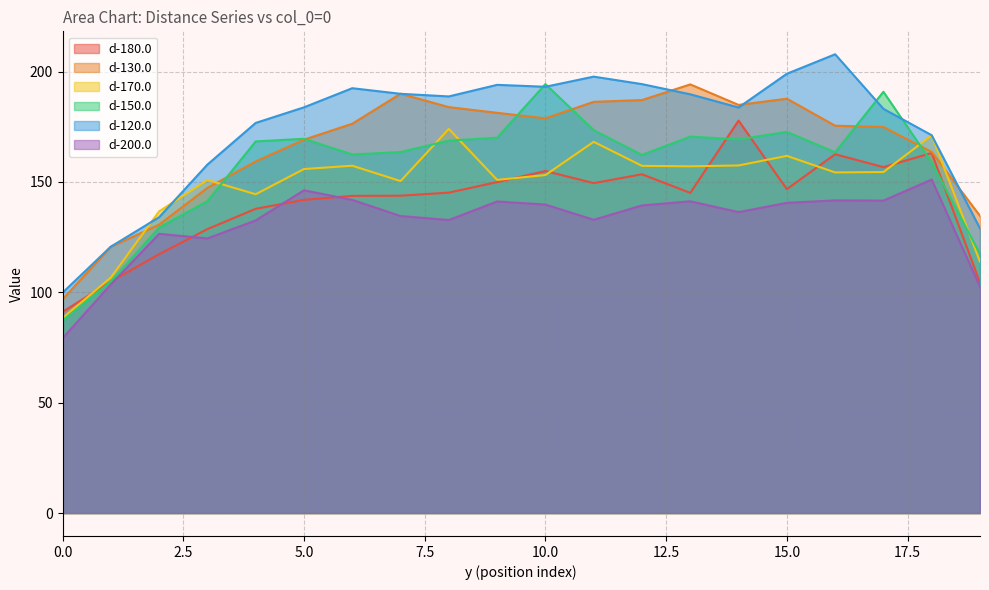

At which category is the sum across all series the highest?

10